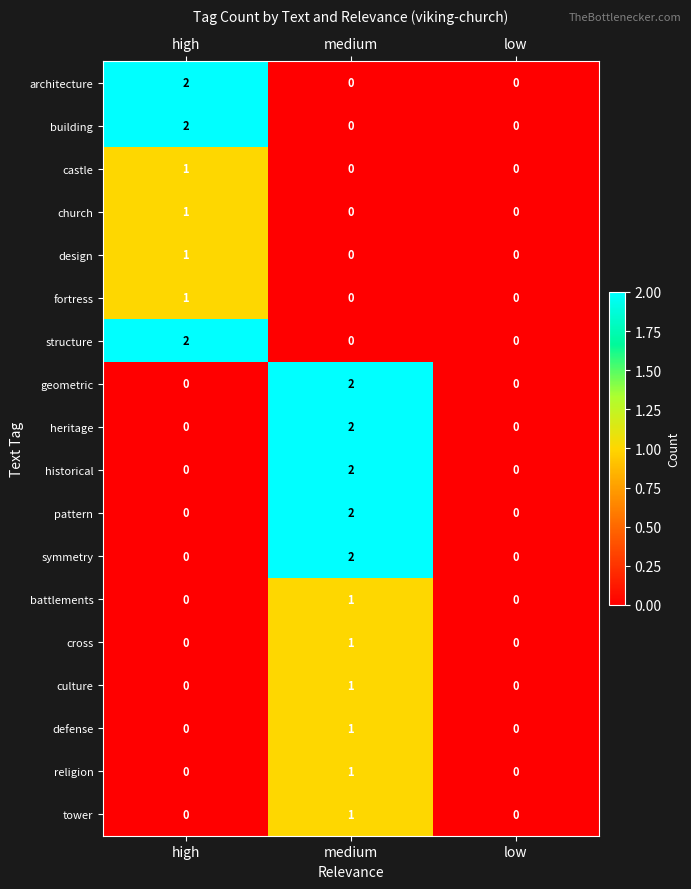

The defense series shows 2 at medium. True or false?

False